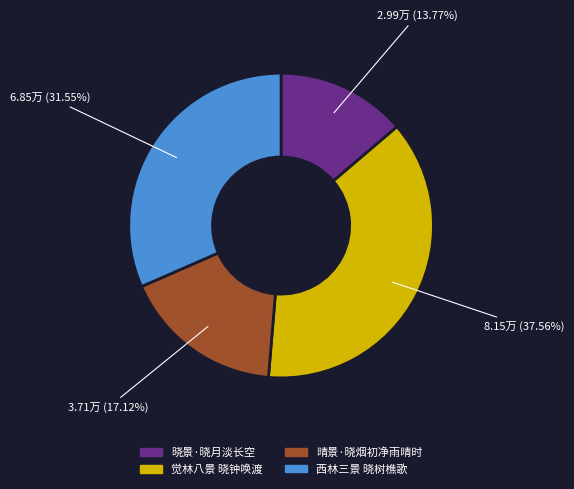

Which slice is the smallest?

晓景·晓月淡长空